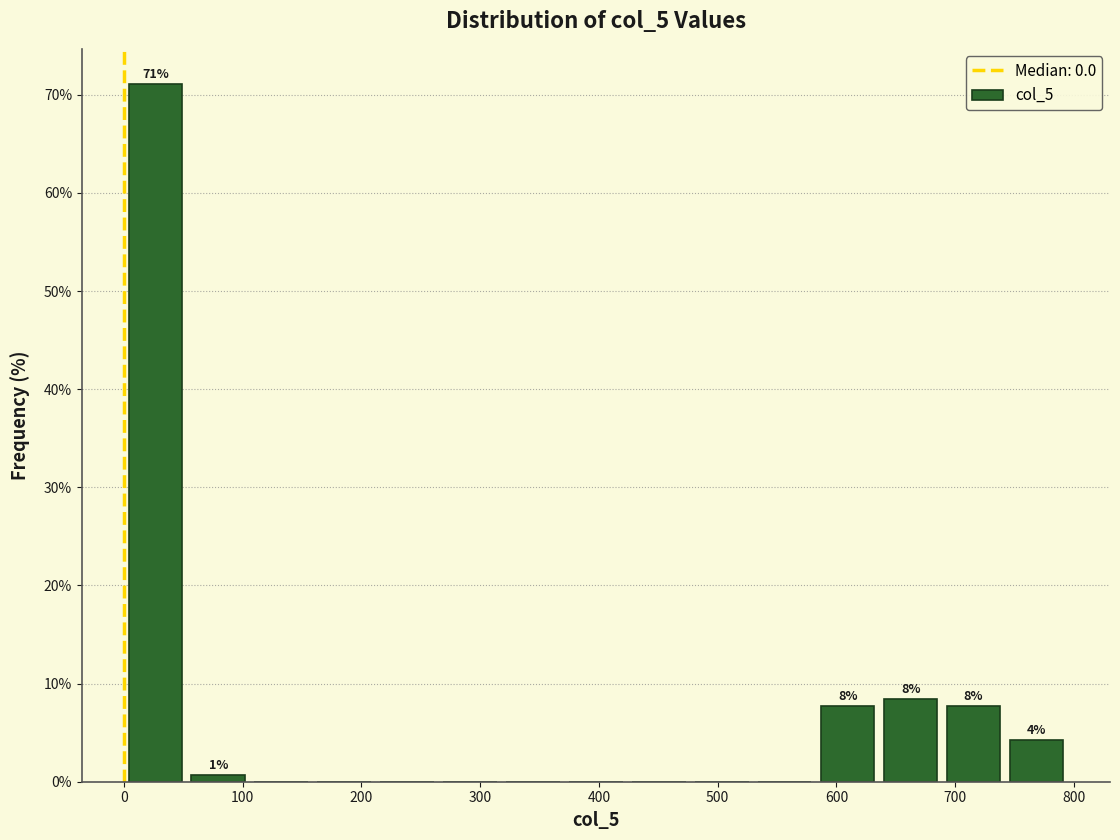

Which range on the x-axis has the tallest bar?

0 to 50